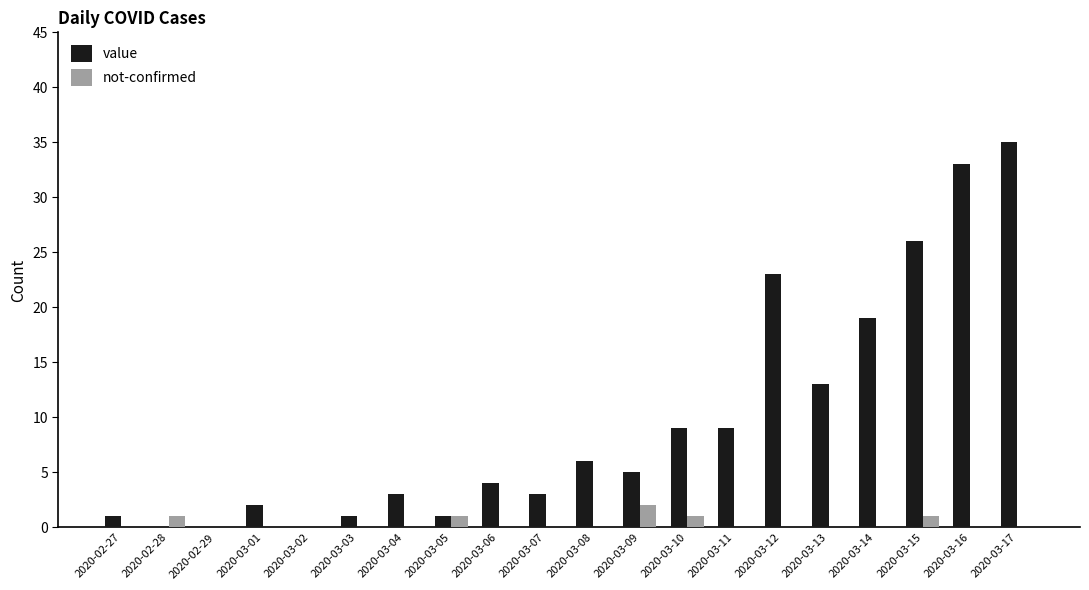

At which category is the sum across all series the highest?

2020-03-17